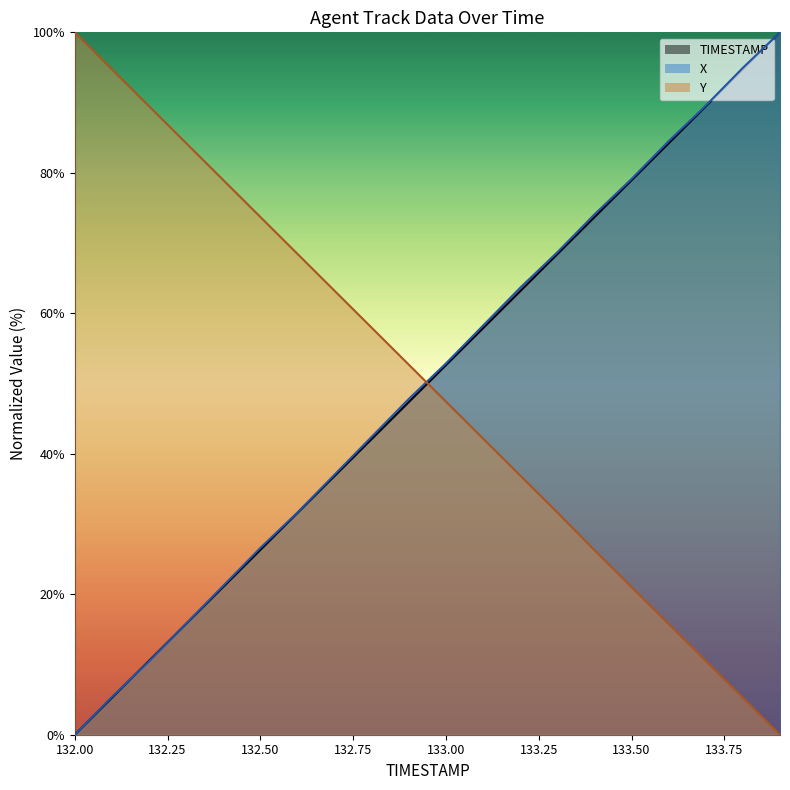

Reading left to right, extract all data points from this chart.

TIMESTAMP: 132.0=0.0	132.1=5.3	132.2=10.5	132.3=15.8	132.4=21.1	132.5=26.3	132.6=31.6	132.7=36.8	132.8=42.1	132.9=47.4	133.0=52.6	133.1=57.9	133.2=63.2	133.3=68.4	133.4=73.7	133.5=78.9	133.6=84.2	133.7=89.5	133.8=94.7	133.9=100.0
X: 132.0=0.0	132.1=5.4	132.2=10.4	132.3=15.8	132.4=21.2	132.5=26.6	132.6=31.6	132.7=37.0	132.8=42.4	132.9=47.8	133.0=52.9	133.1=58.2	133.2=63.6	133.3=68.7	133.4=74.1	133.5=79.1	133.6=84.5	133.7=89.6	133.8=94.9	133.9=100.0
Y: 132.0=100.0	132.1=94.7	132.2=89.5	132.3=84.2	132.4=79.0	132.5=73.7	132.6=68.5	132.7=63.2	132.8=57.9	132.9=52.7	133.0=47.4	133.1=42.2	133.2=36.9	133.3=31.7	133.4=26.3	133.5=21.0	133.6=15.8	133.7=10.5	133.8=5.3	133.9=0.0